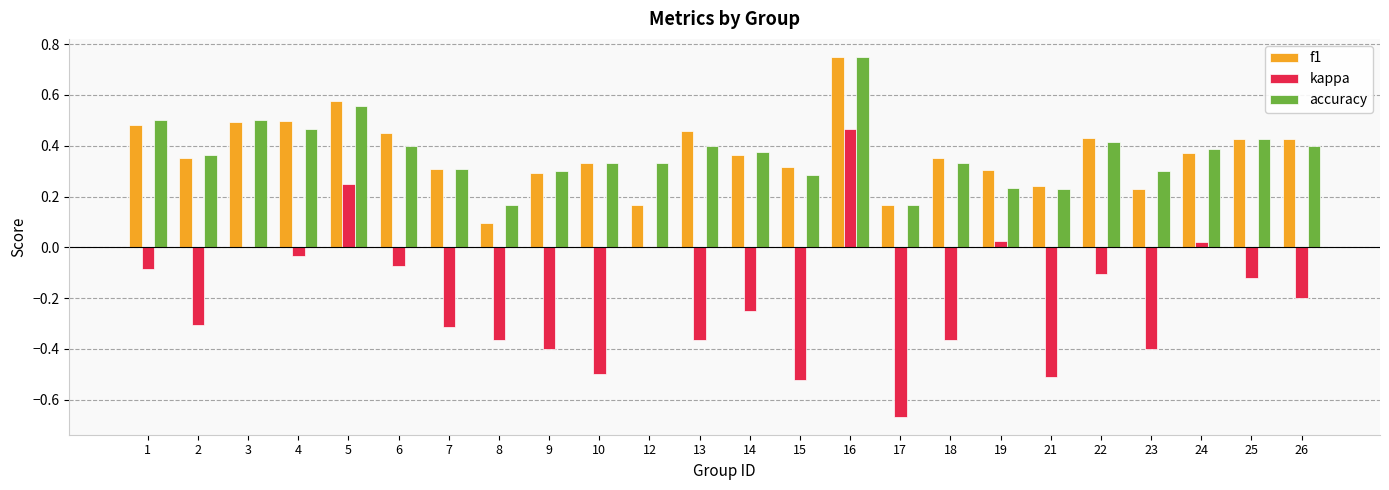

Count the number of categories in the chart.

24